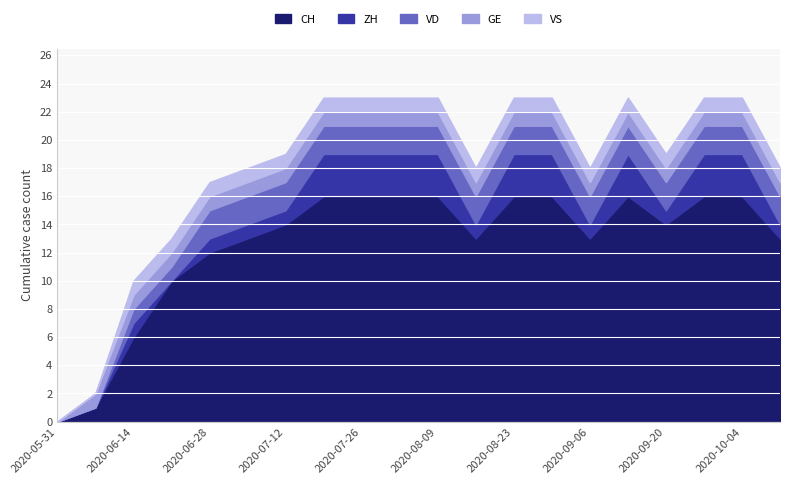

How many lines are shown in the chart?

5